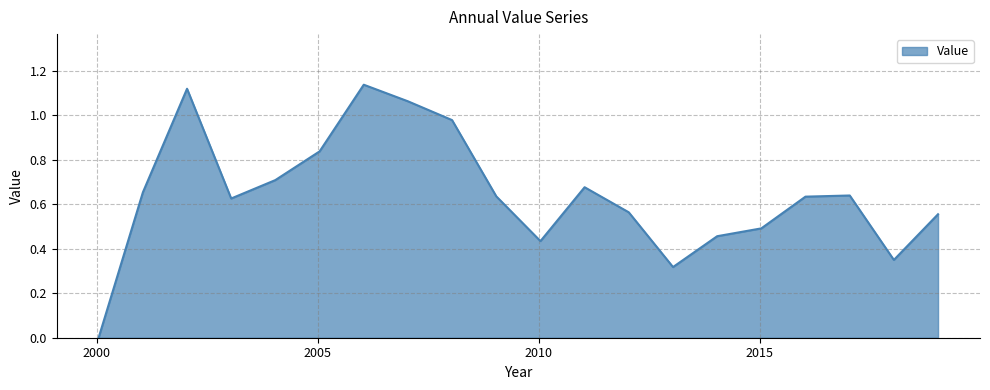

At which category does the data reach its first local valley?

2003-01-15